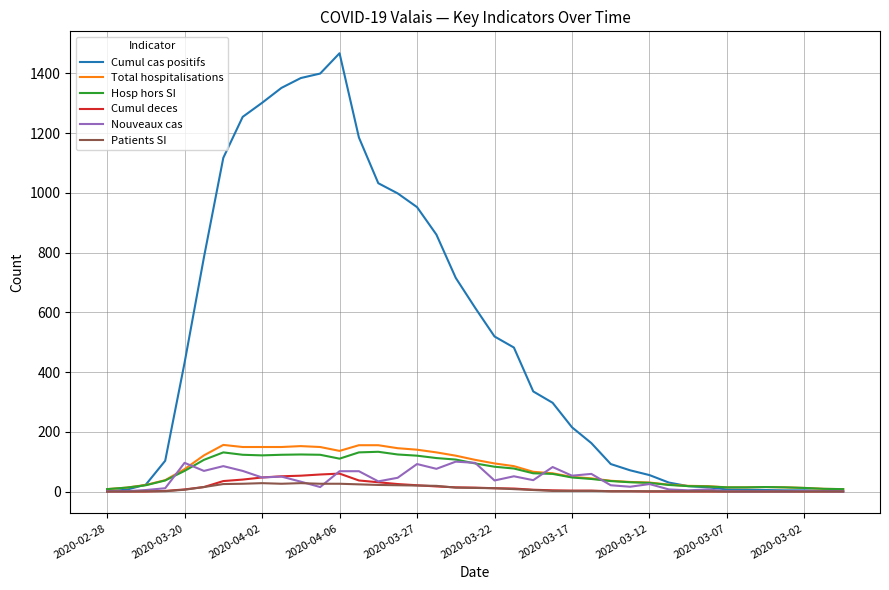

Which series has the largest total across all categories?

Cumul cas positifs